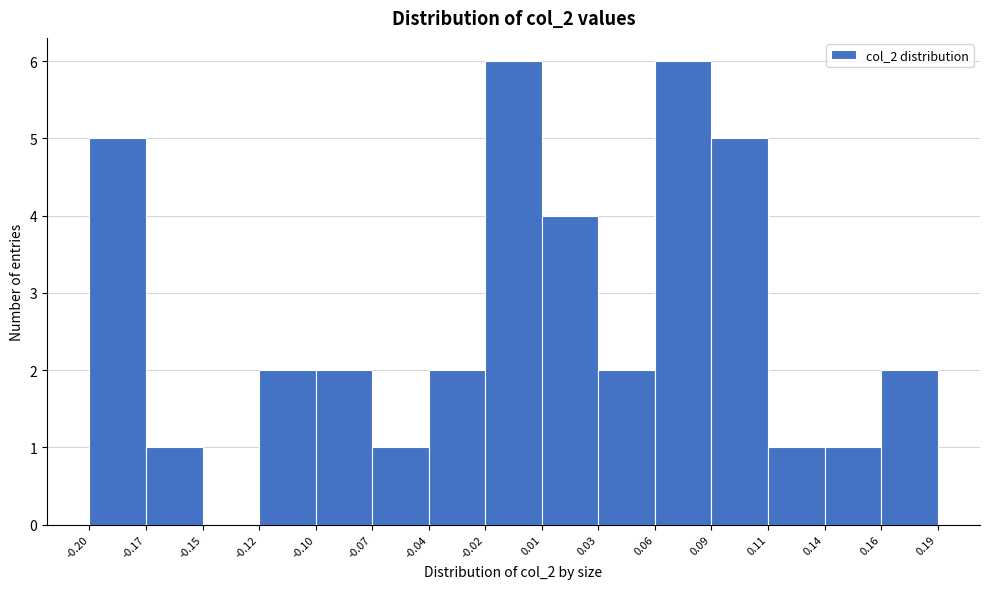

Reading left to right, list every bar in this chart as the range it spans on the x-axis followed by its height. The values are not printed on the chart, so give them approximately, as read against the axis.

-0.20 to -0.17: 5
-0.17 to -0.15: 1
-0.15 to -0.12: 0
-0.12 to -0.10: 2
-0.10 to -0.07: 2
-0.07 to -0.04: 1
-0.04 to -0.02: 2
-0.02 to 0.01: 6
0.01 to 0.03: 4
0.03 to 0.06: 2
0.06 to 0.09: 6
0.09 to 0.11: 5
0.11 to 0.14: 1
0.14 to 0.16: 1
0.16 to 0.19: 2